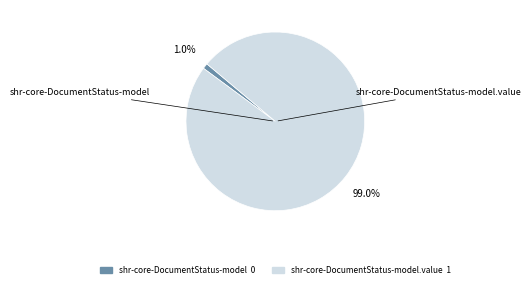

Is there a majority slice in this chart?

Yes